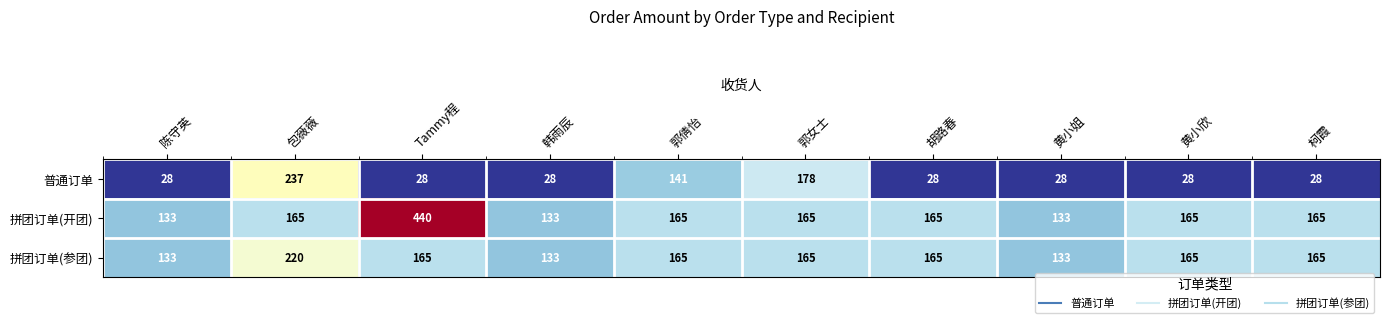

Count the number of categories in the chart.

10